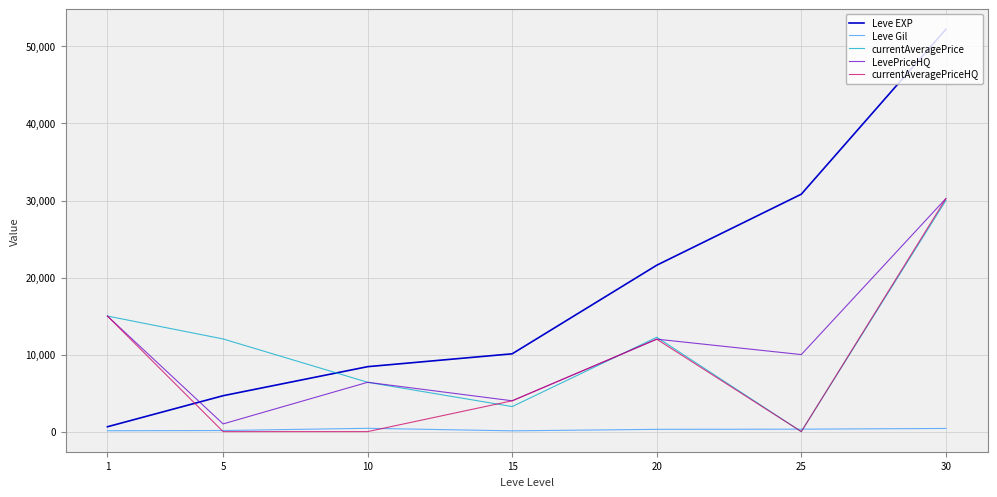

Which series has the widest spread of values?

Leve EXP